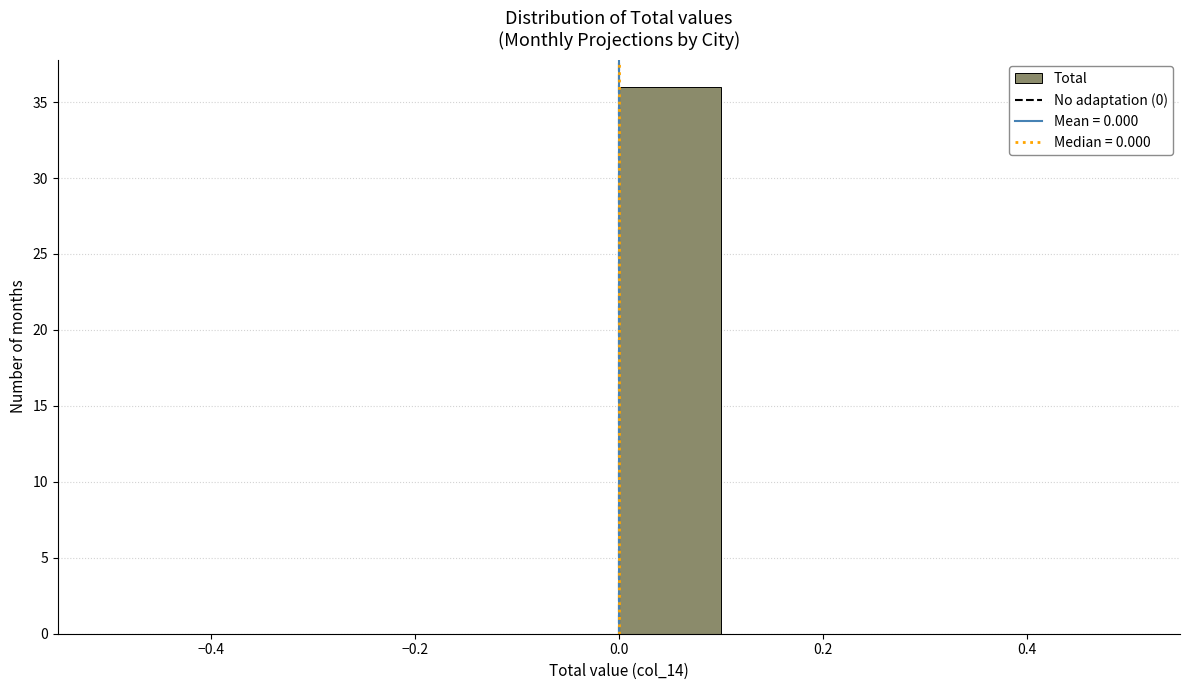

Which range on the x-axis has the tallest bar?

0.0 to 0.1